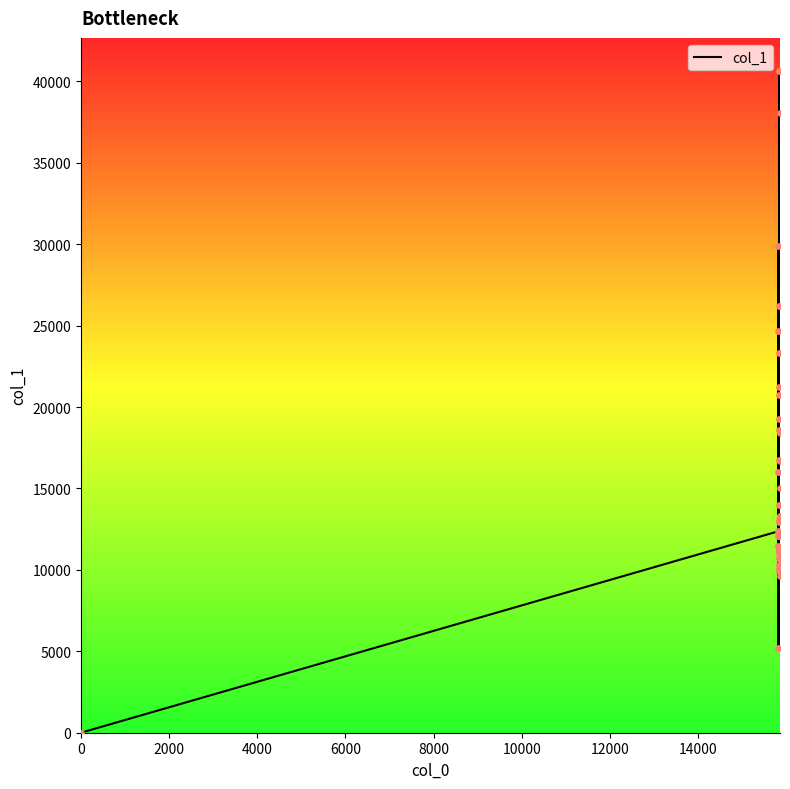

What is the maximum value shown in the chart?

40633.7